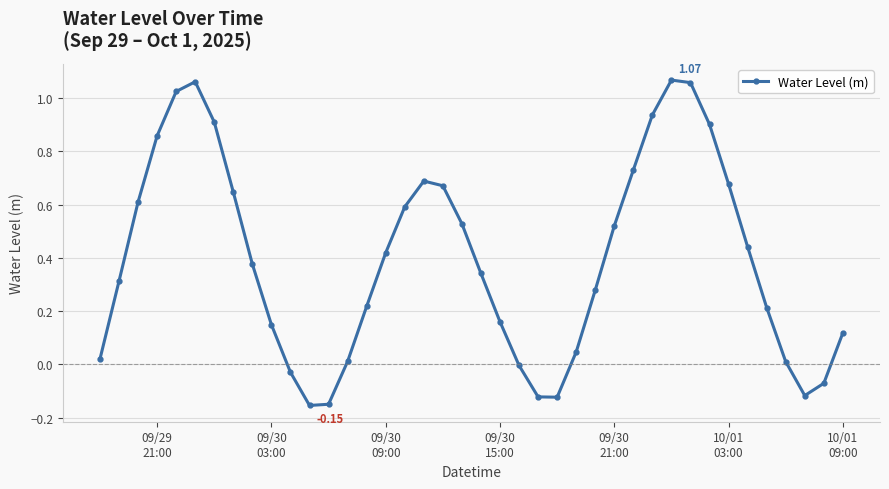

What is the difference between the maximum and minimum values?

1.2